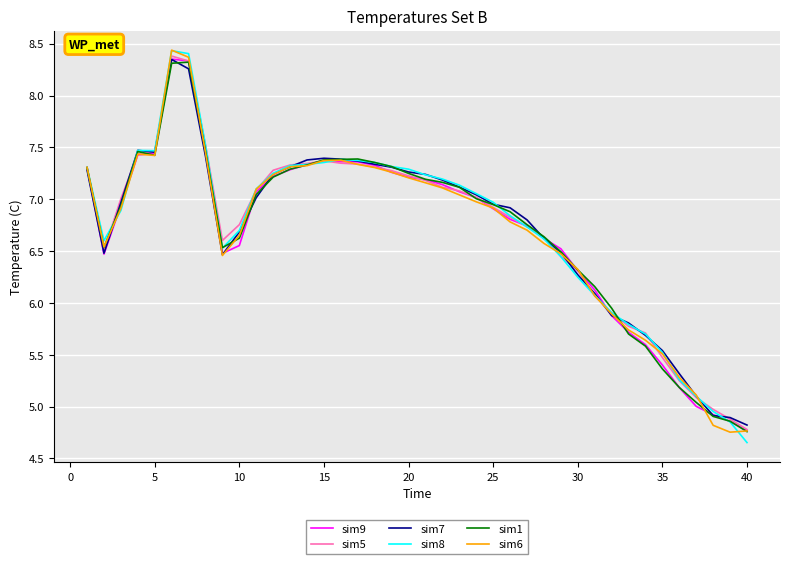

List the series in order of their peak value, highest first.

sim6, sim8, sim5, sim9, sim7, sim1